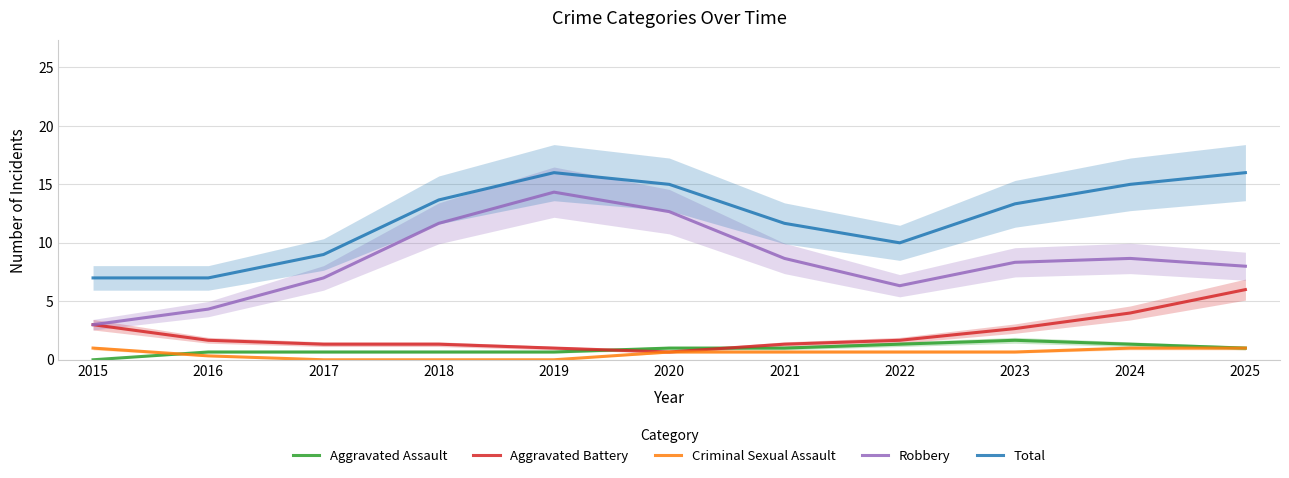

In Total, how many points are higher than both neighbors (excluding endpoints)?

1